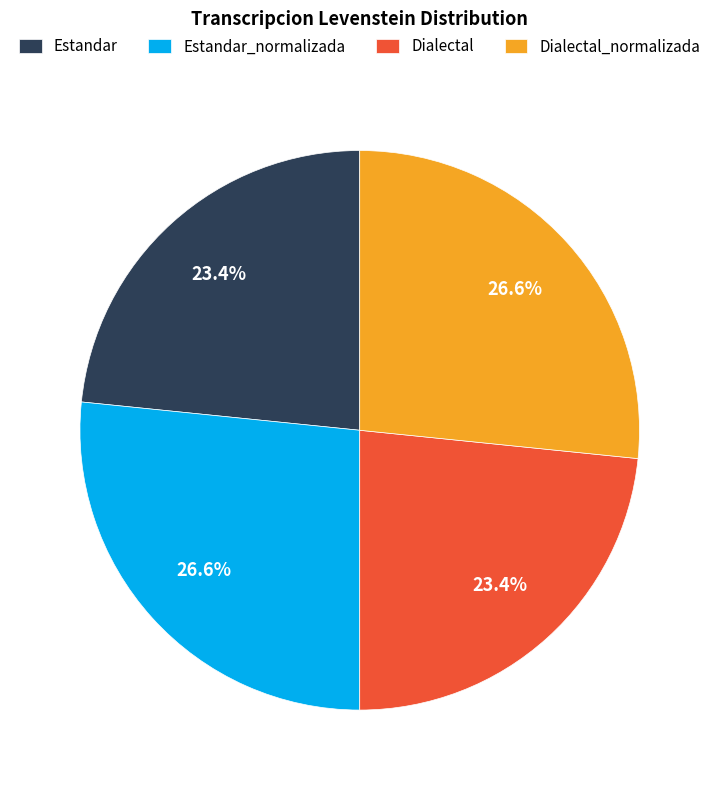

Is there any slice that represents more than half of the pie?

No